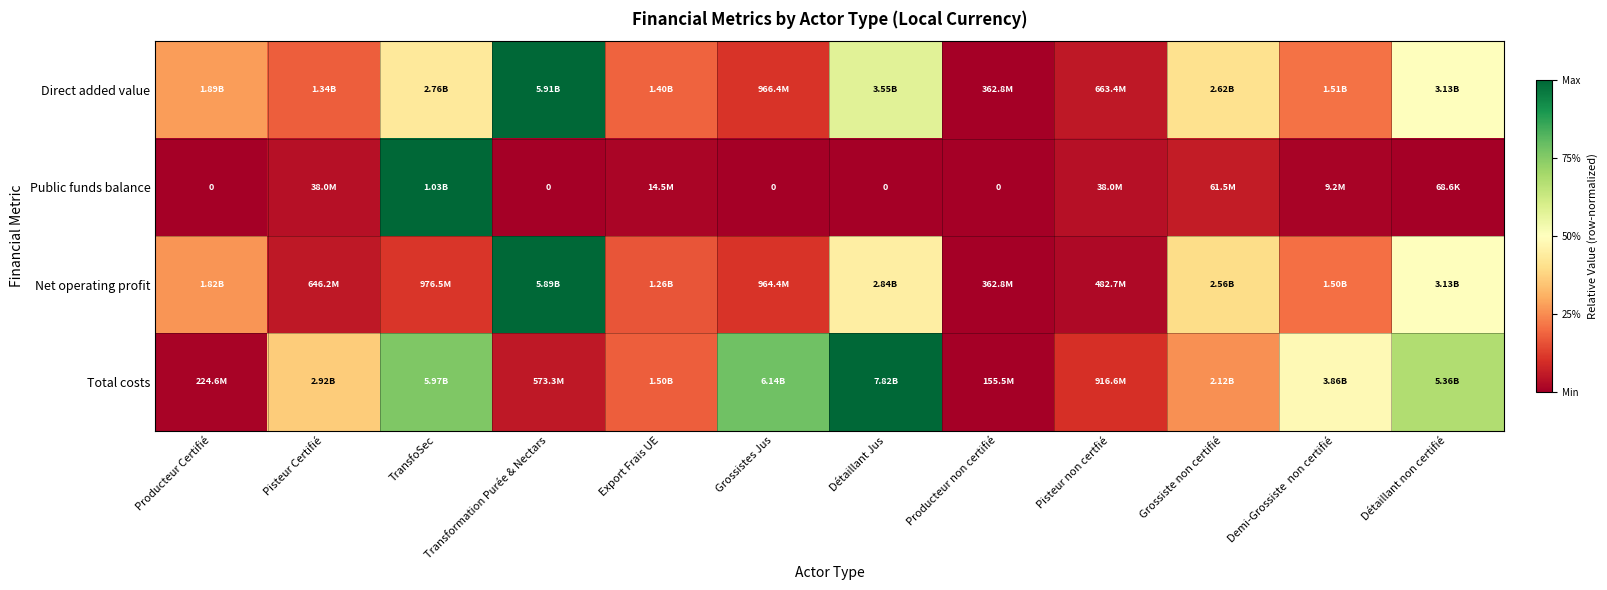

List the series in order of their overall mean, lowest first.

Public funds balance, Net operating profit, Direct added value, Total costs